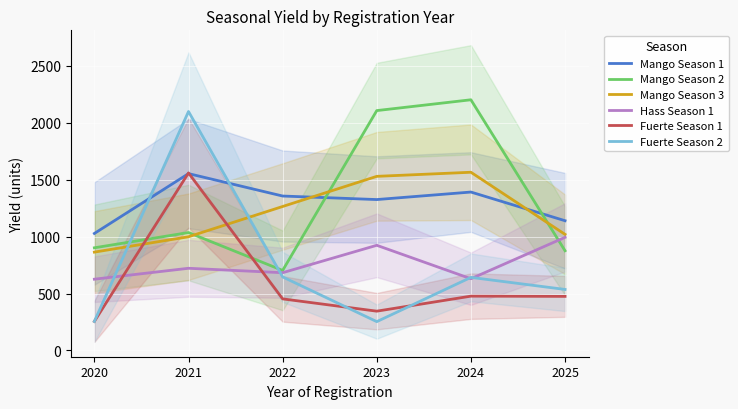

The value of Hass Season 1 at 2020 is 626. True or false?

True